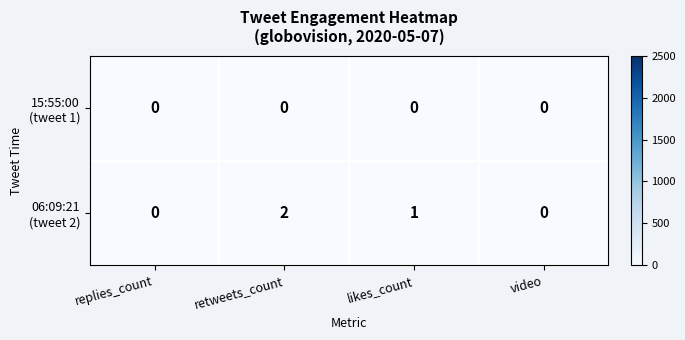

At which category does the chart reach its peak across all series?

retweets_count